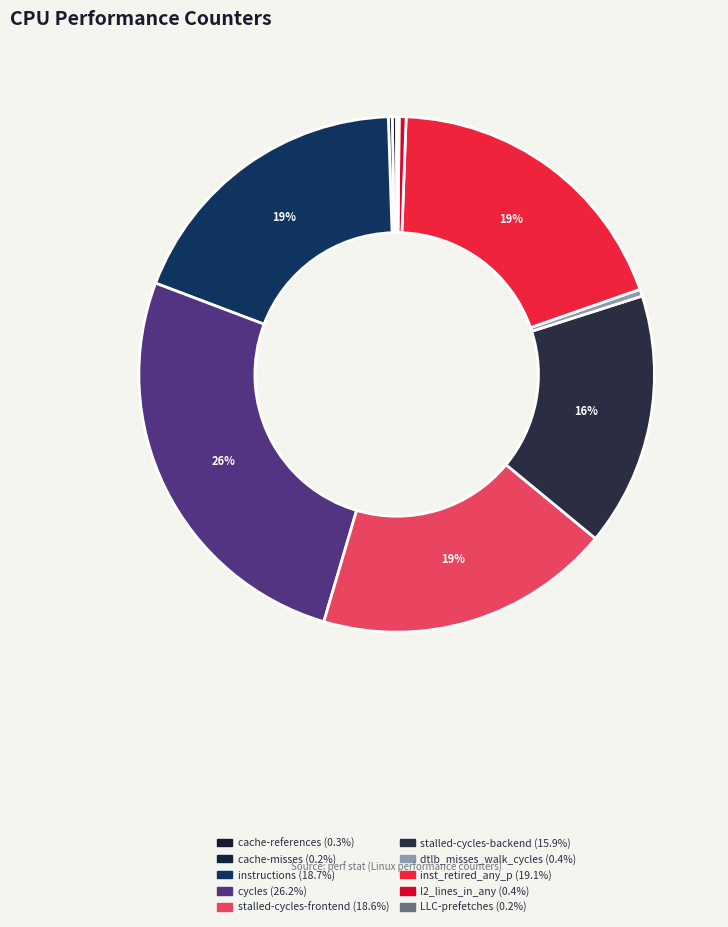

To the nearest percent, what is the combined percentage of inst_retired_any_p and LLC-prefetches?

19%